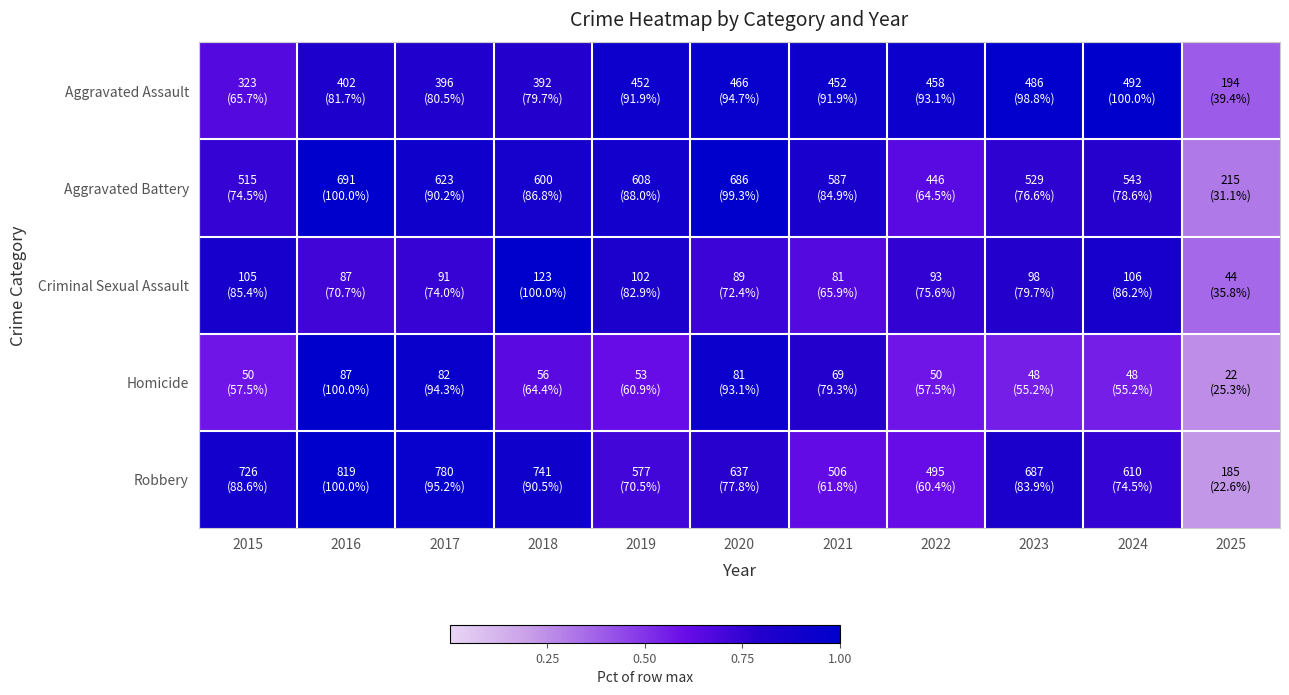

At 2023, list the series in order from largest to smallest.

Aggravated Assault, Robbery, Criminal Sexual Assault, Aggravated Battery, Homicide